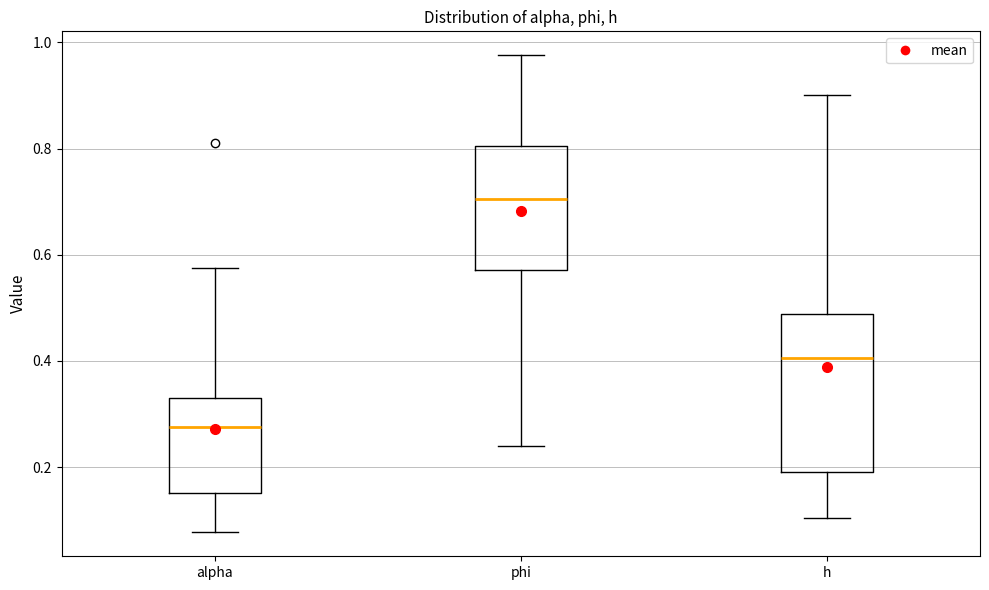

Which box is the tallest, from its lower edge to its upper edge?

h